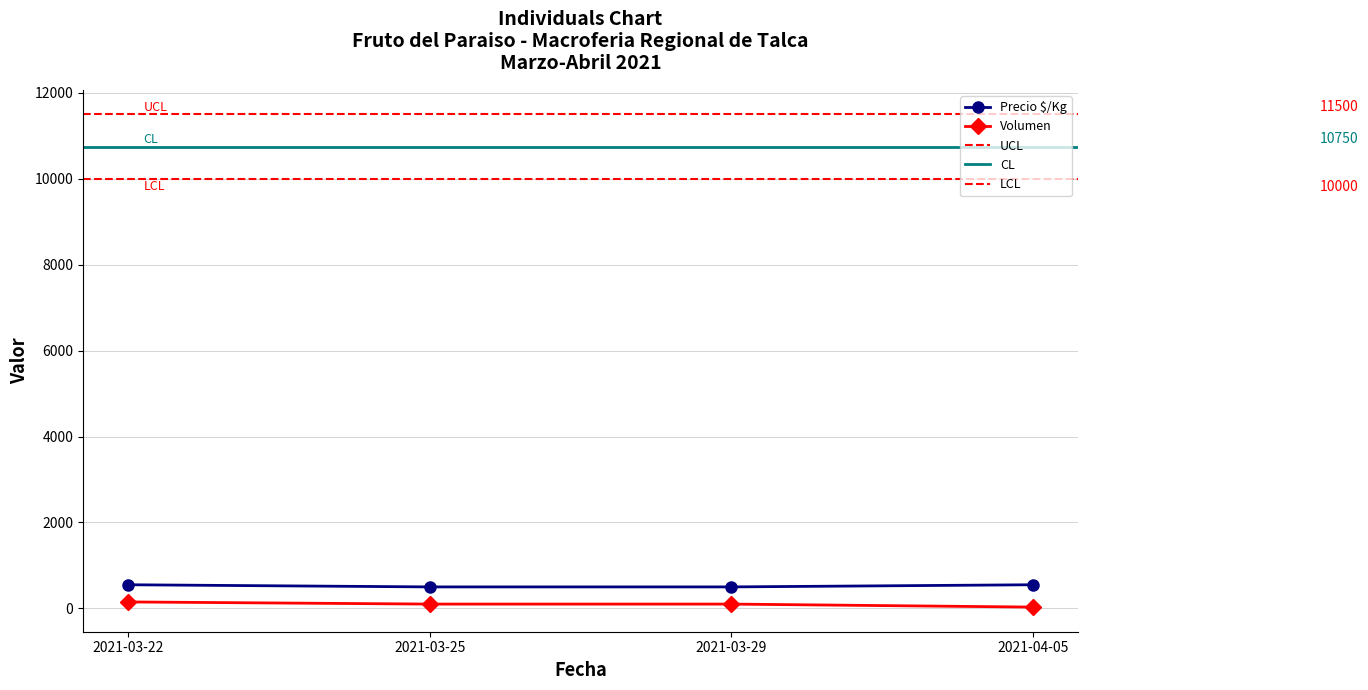

True or false: Precio $/Kg and Volumen intersect in this chart.

False